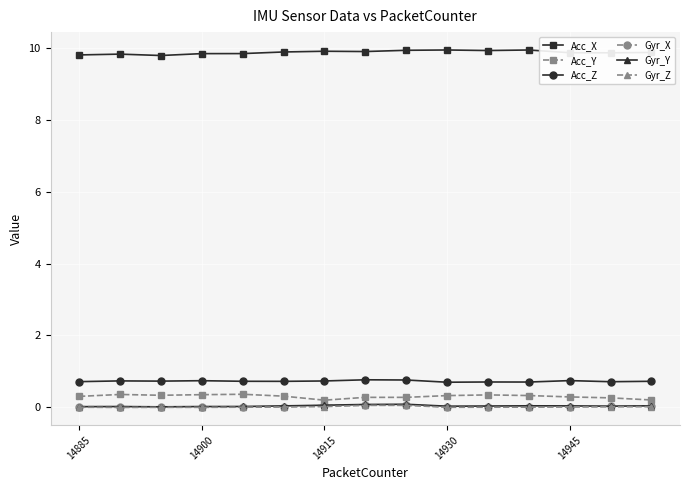

True or false: Acc_Z and Gyr_X cross at least once.

False